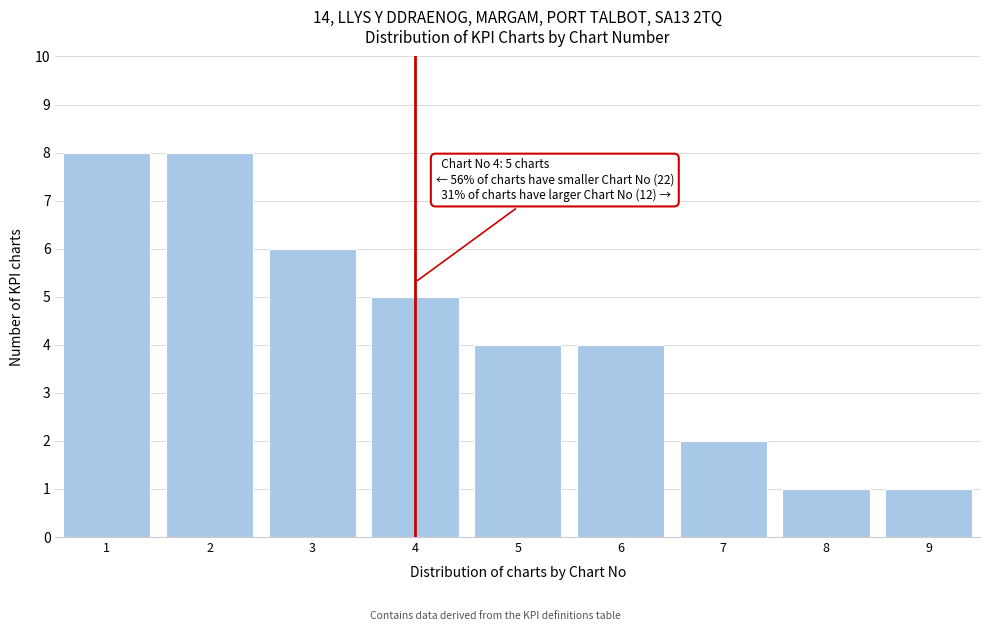

Reading left to right, list all the values displayed in this chart.

1=8	2=8	3=6	4=5	5=4	6=4	7=2	8=1	9=1